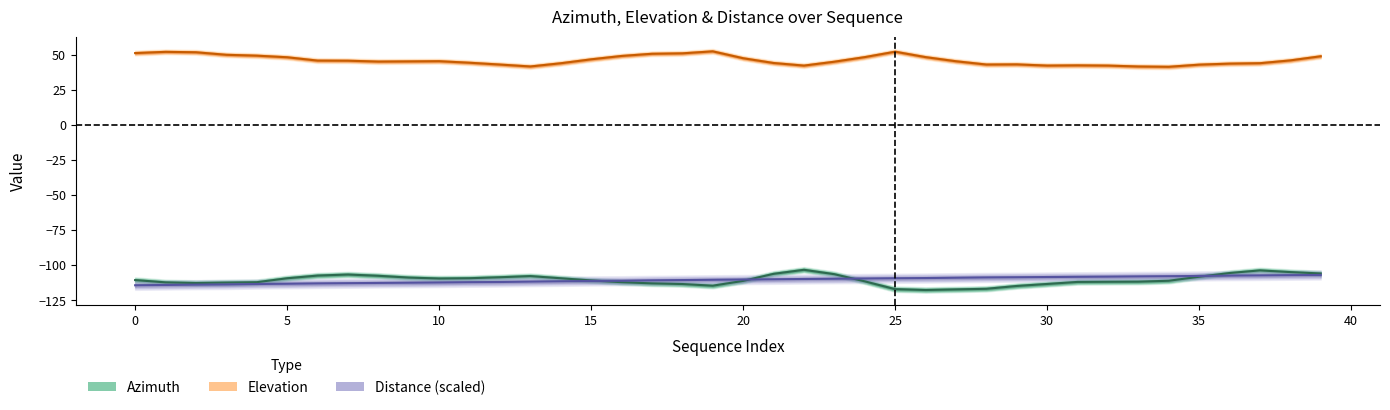

What is the minimum value for Azimuth?

-117.7